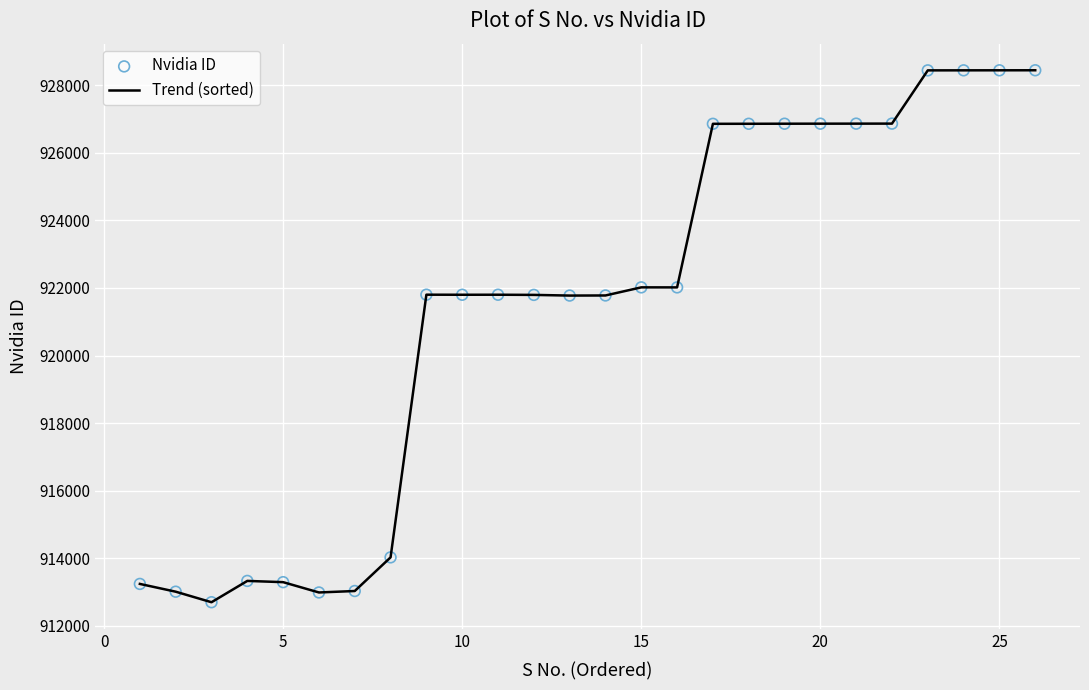

What is the difference between the maximum and minimum values?

15746